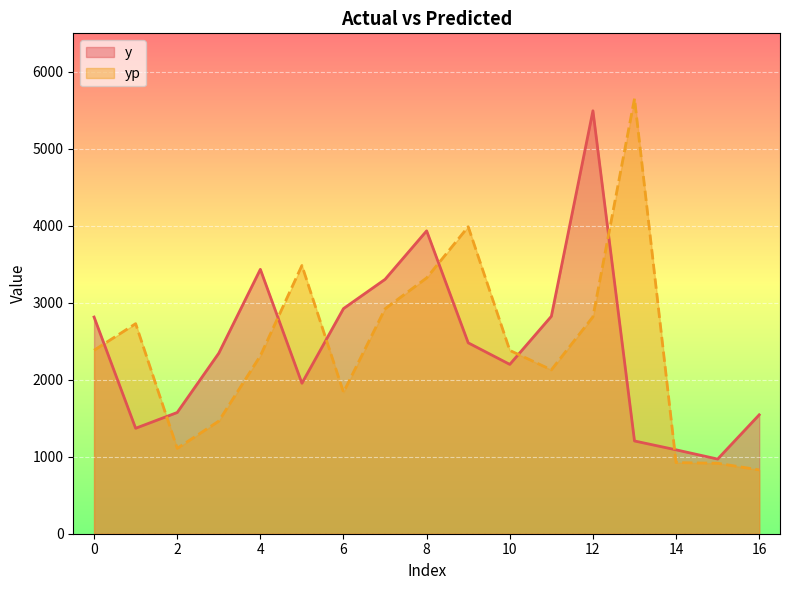

Rank the series by their average value, from highest to lowest.

y, yp